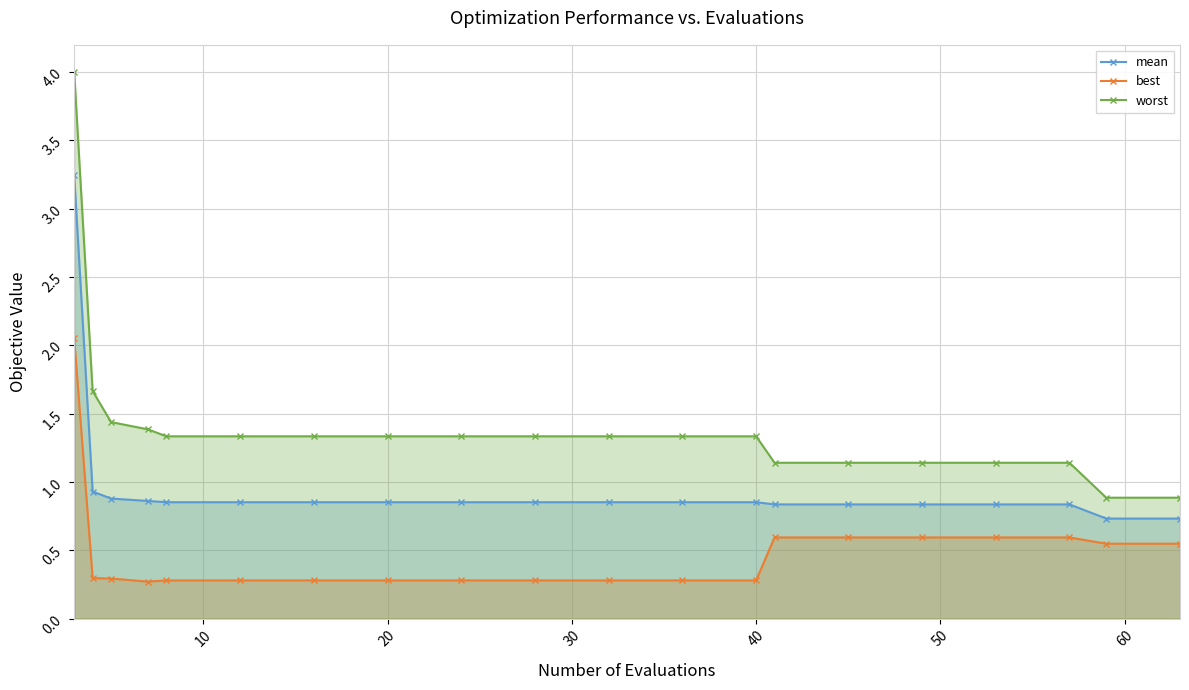

What is the difference between the maximum and minimum values in the worst series?

3.1